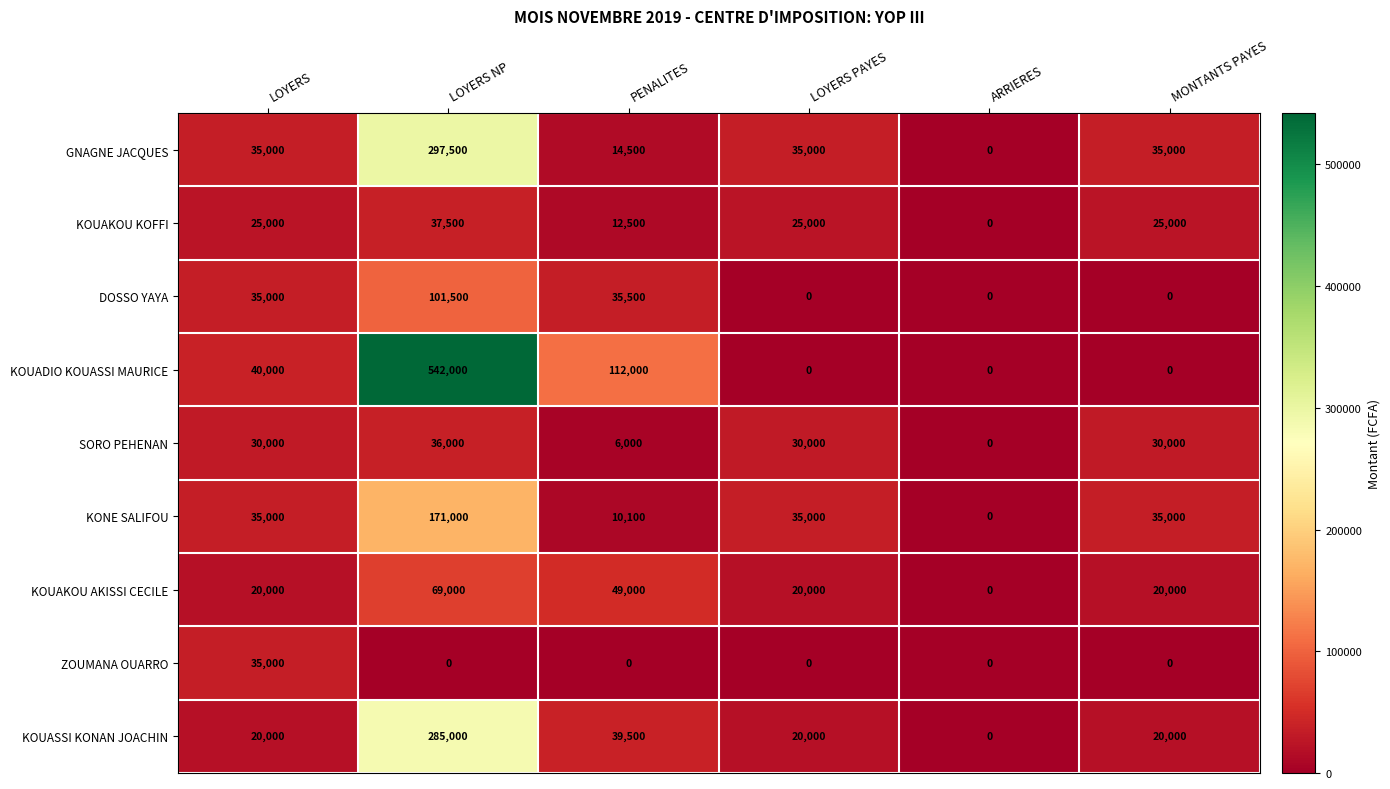

The value of KONE SALIFOU at MONTANTS PAYES is 35000. True or false?

True